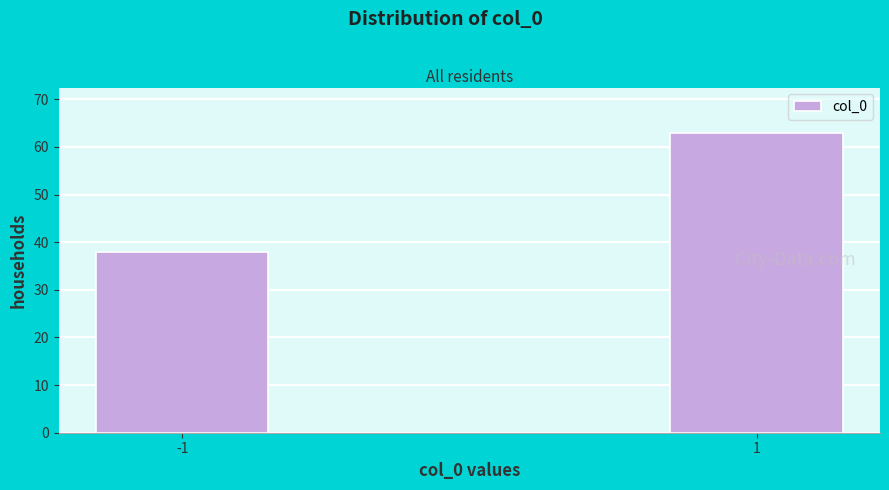

Reading left to right, list all the values displayed in this chart.

38	63